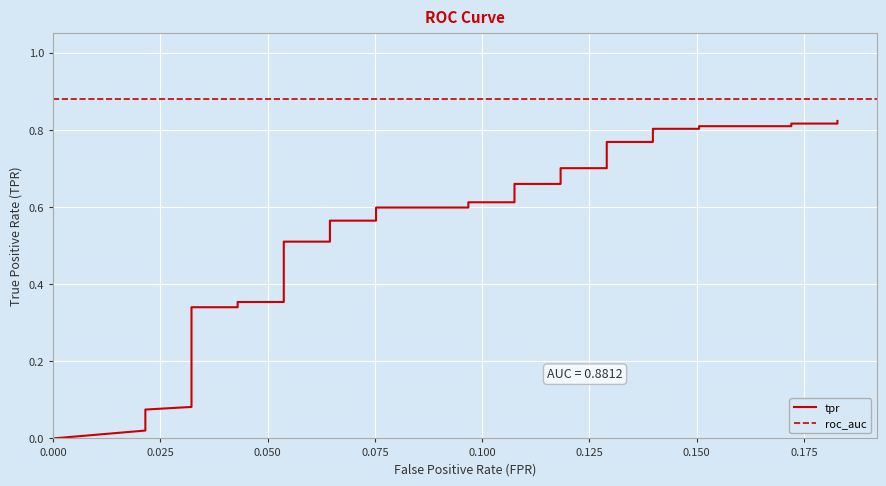

Is this an area chart (filled region under the line)?

No